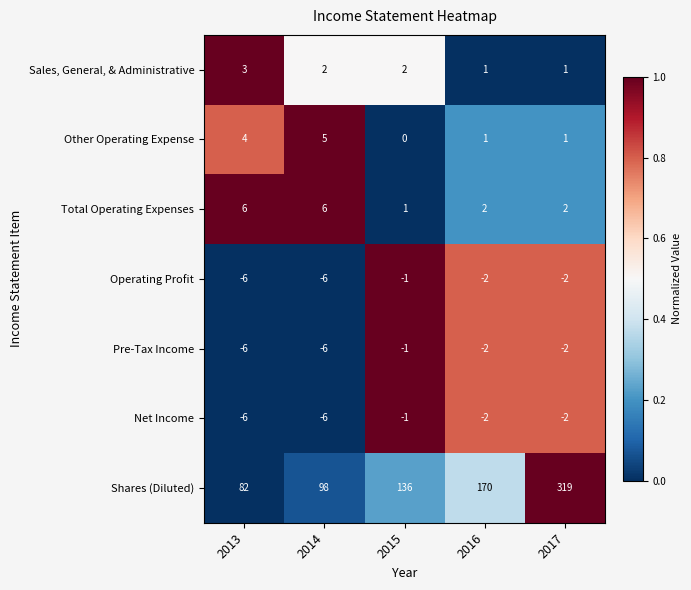

At how many categories does at least one series exceed 0?

5